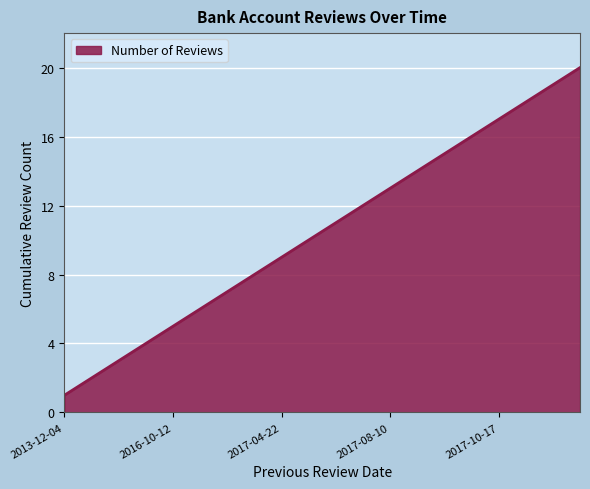

What is the maximum value shown in the chart?

20